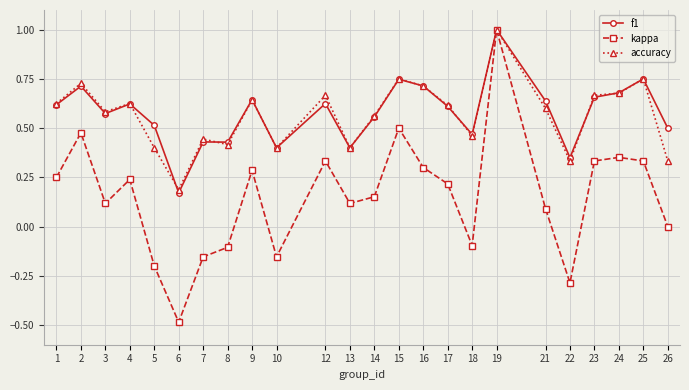

True or false: kappa has a value of 0.3 at 16.

True